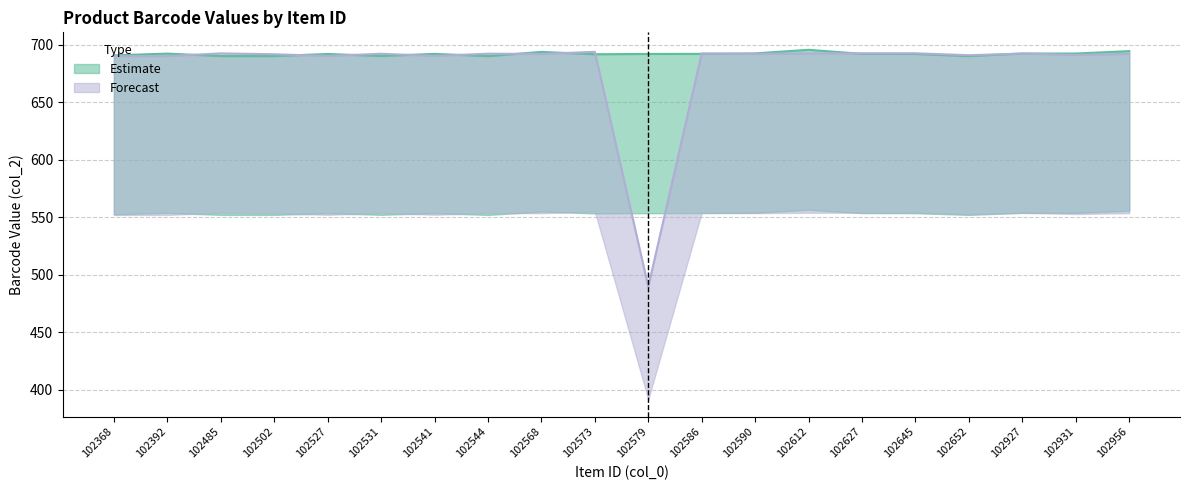

At which label is Estimate closest to 692?

102527